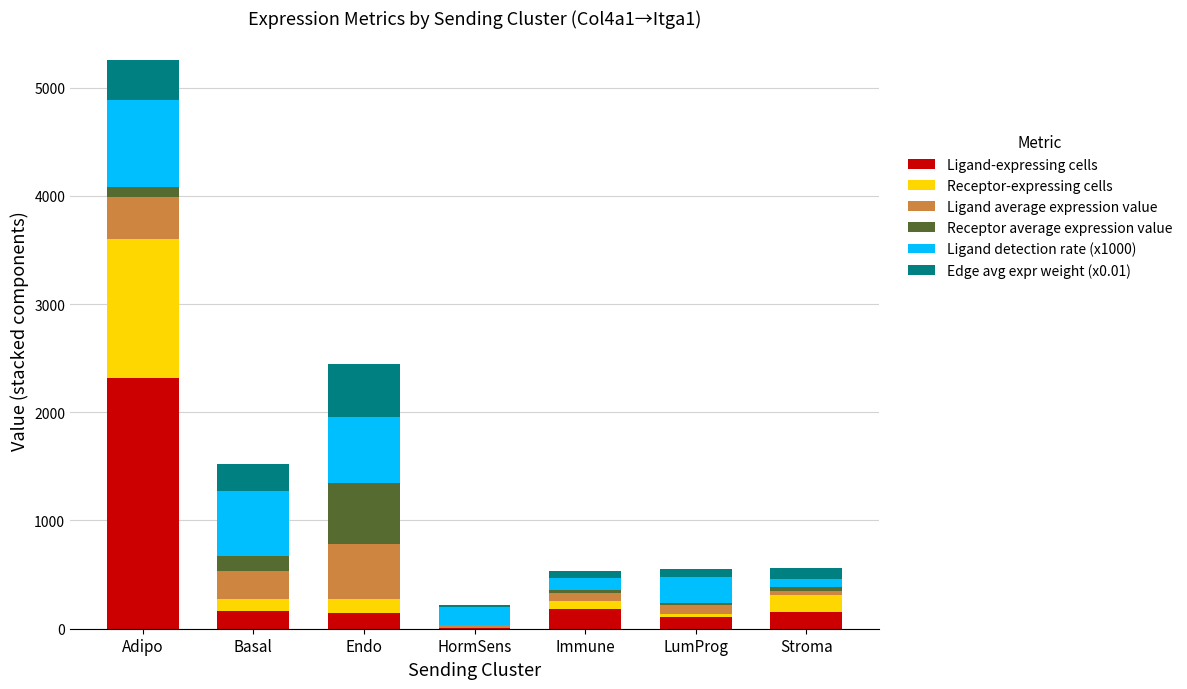

At which category is the sum across all series the highest?

Adipo